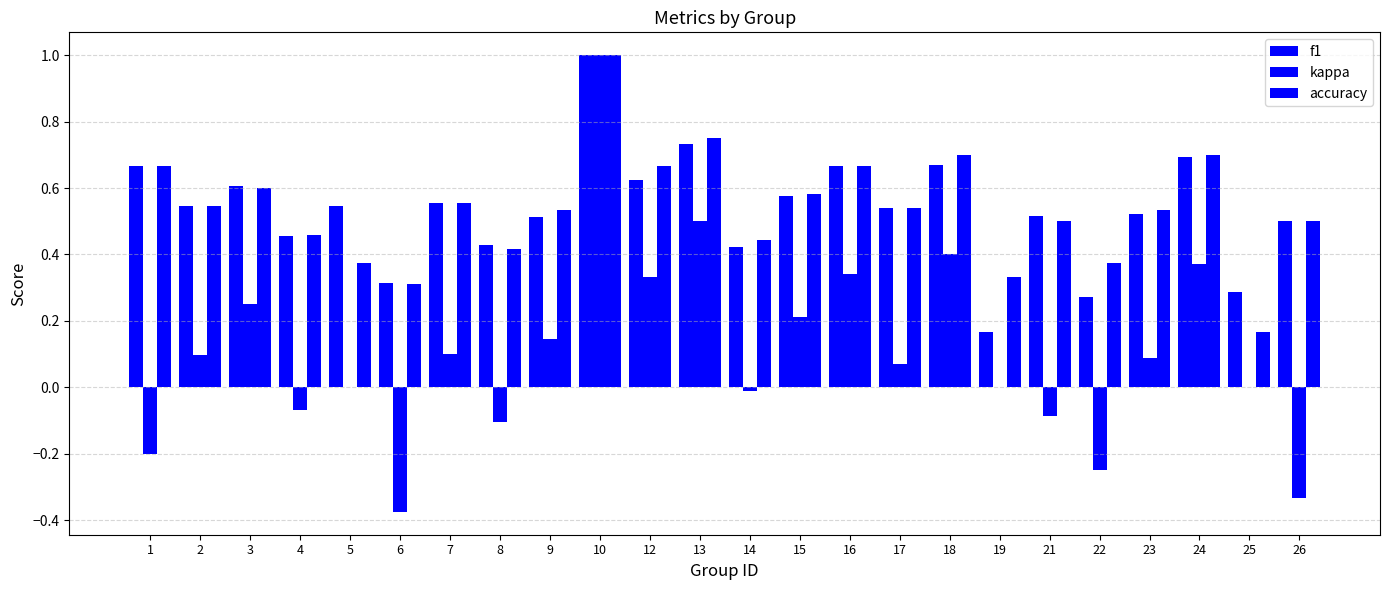

What is the total value across all series at 4?

0.8